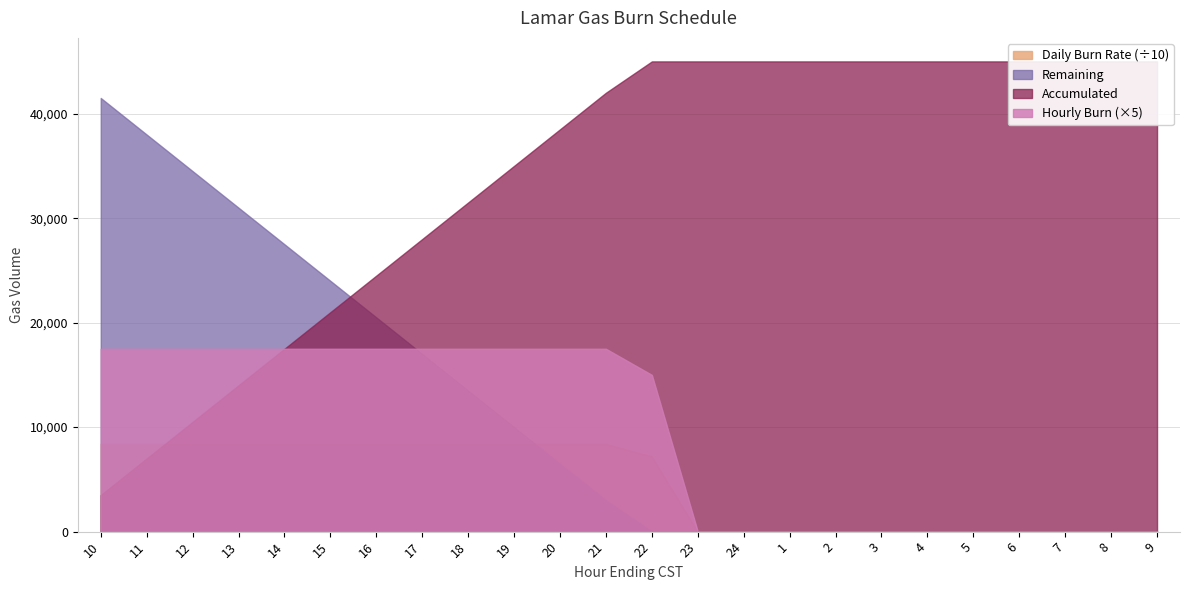

The value of Remaining at 10 is 64043. True or false?

False